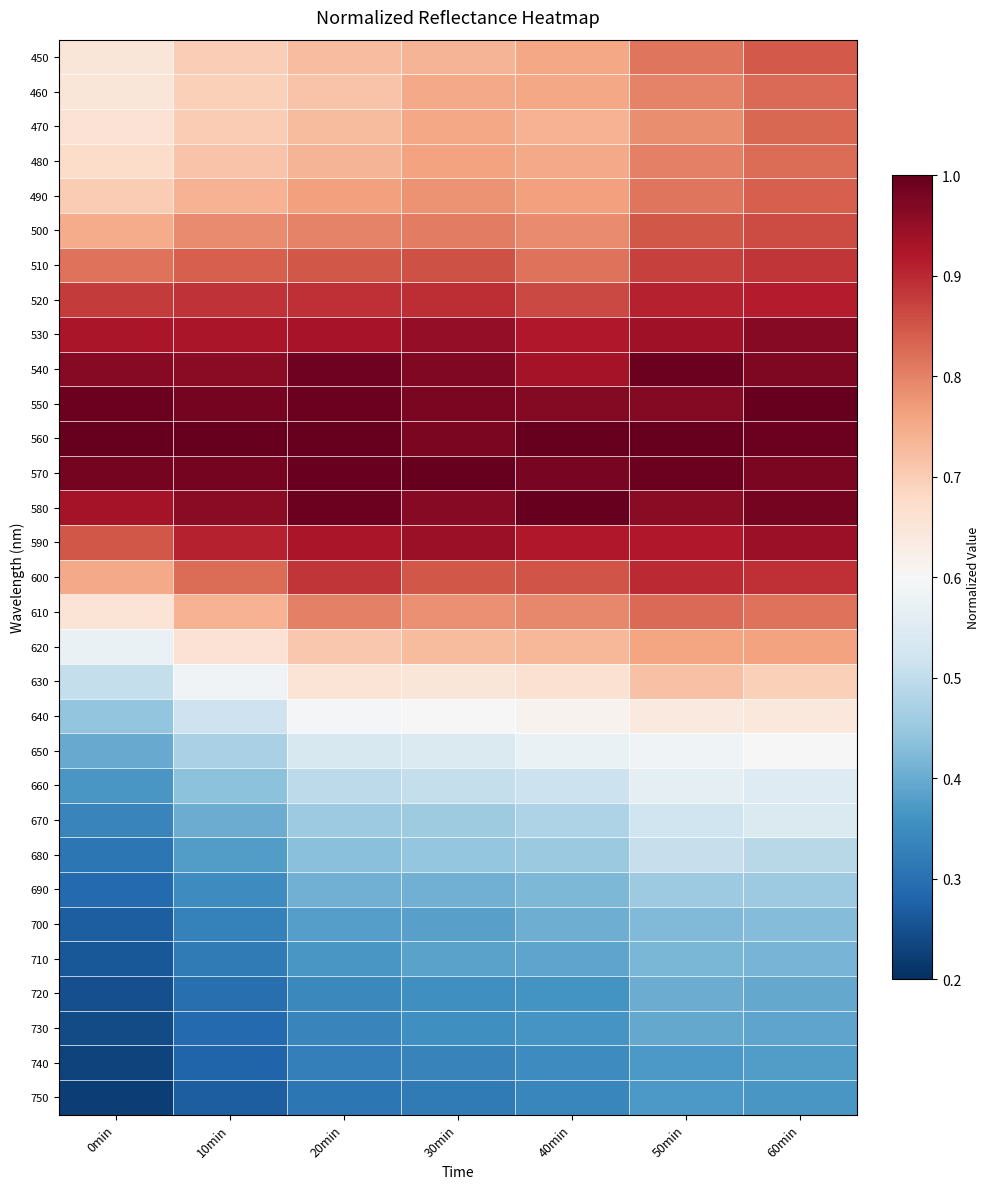

Rank the series at 60min from lowest to highest value.

750, 740, 730, 720, 710, 700, 690, 680, 670, 660, 650, 640, 630, 620, 610, 480, 460, 470, 490, 450, 500, 510, 600, 520, 590, 530, 540, 570, 580, 560, 550